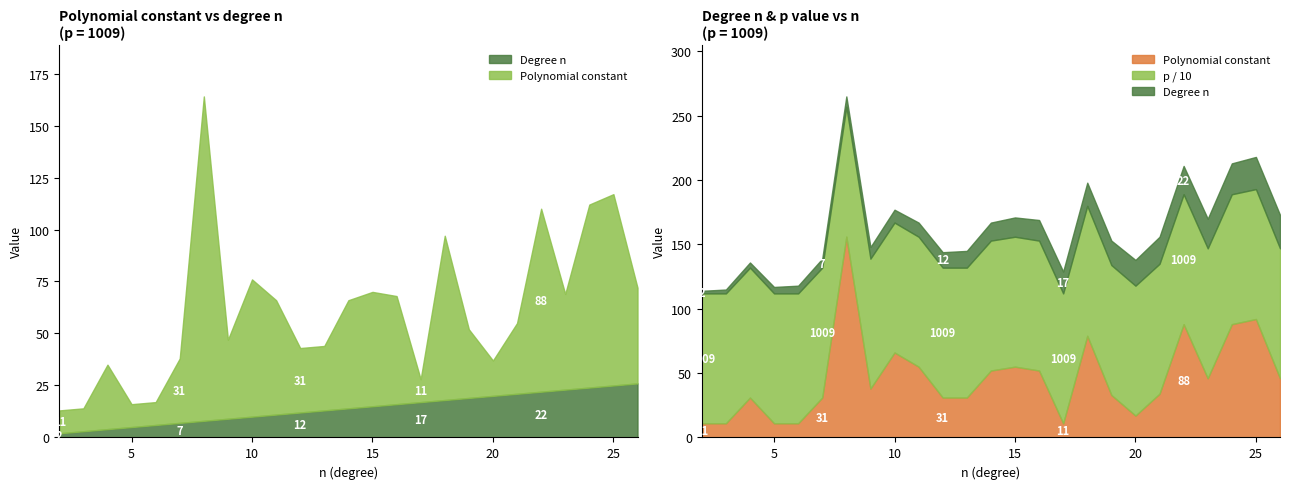

What is the value of the Polynomial constant point at the 11th from the left?

31